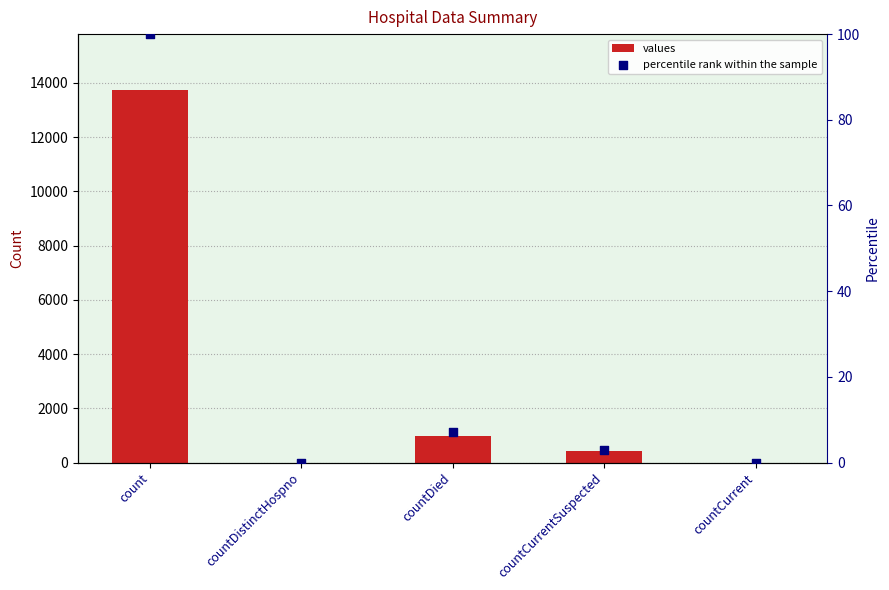

Is the value of values at countCurrentSuspected greater than the value of percentile rank within the sample at countCurrent?

Yes